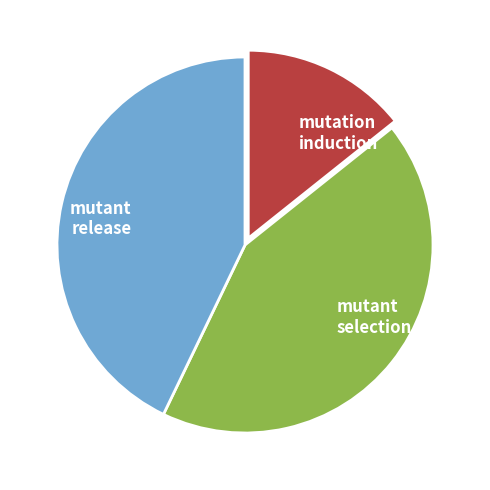

Which has a higher value, mutation induction or mutant selection?

mutant selection